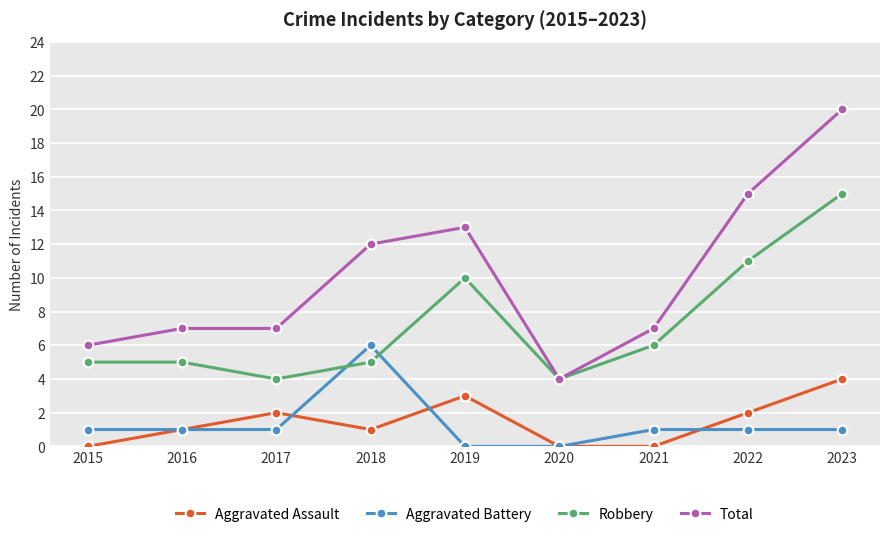

What is the greatest value displayed?

20